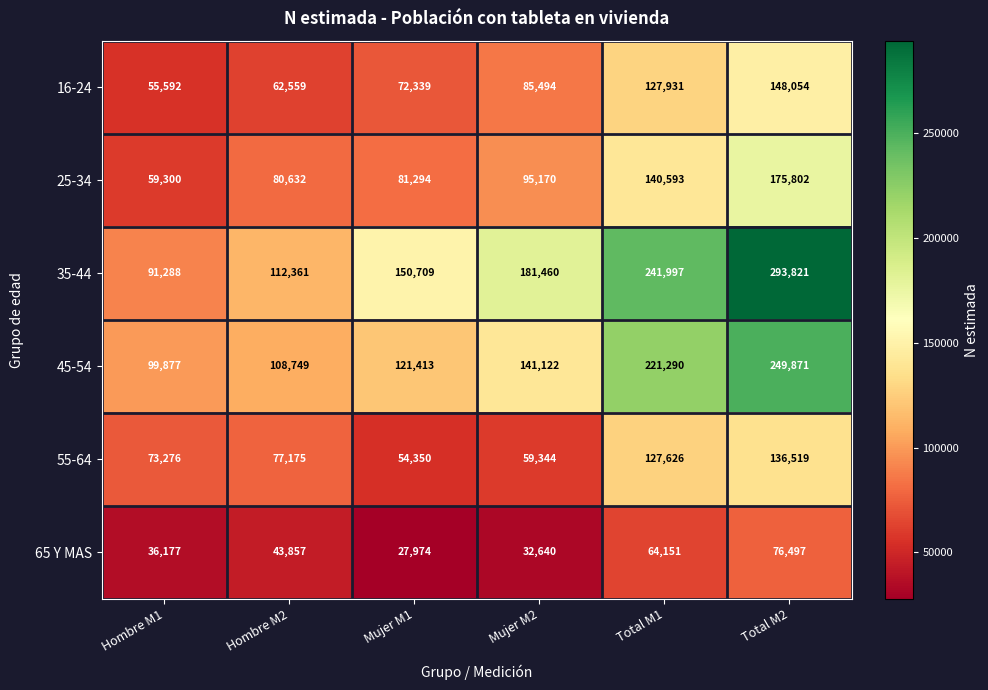

True or false: 16-24 has a value of 55592 at Hombre M1.

True